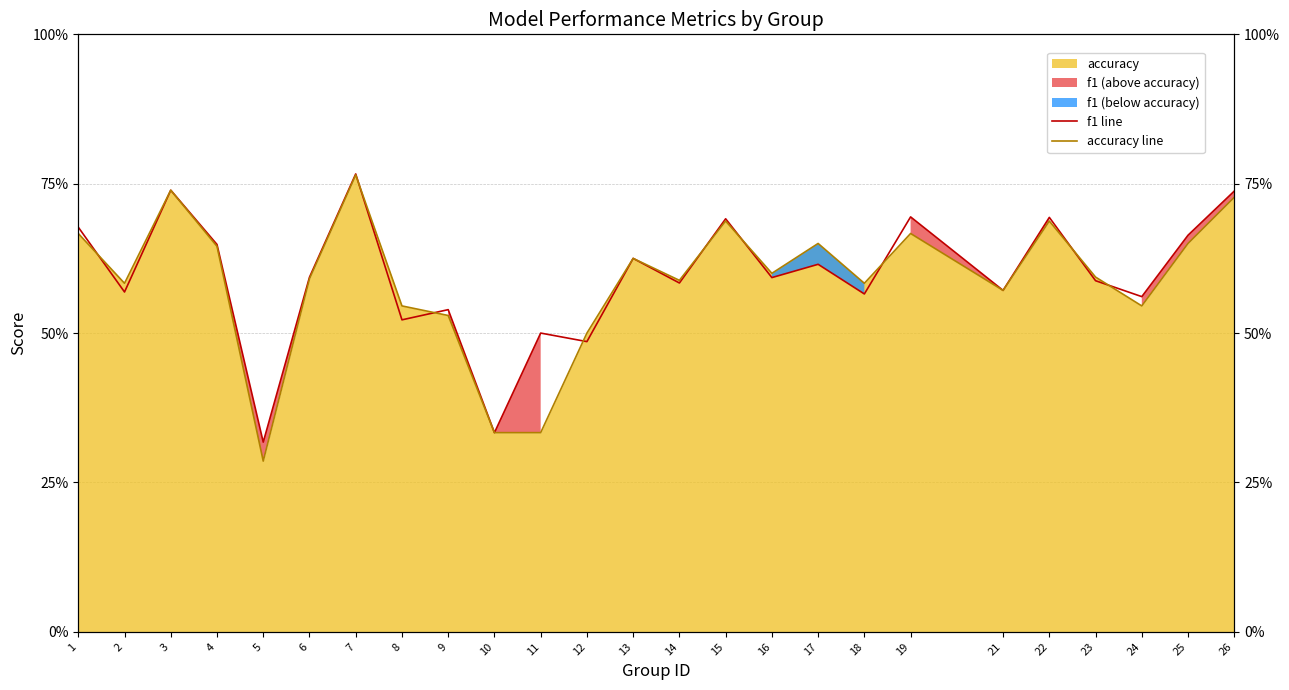

List the labels in order of accuracy line value, smallest first.

5, 10, 11, 12, 9, 8, 24, 21, 2, 18, 14, 6, 23, 16, 13, 4, 17, 25, 1, 19, 15, 22, 26, 3, 7